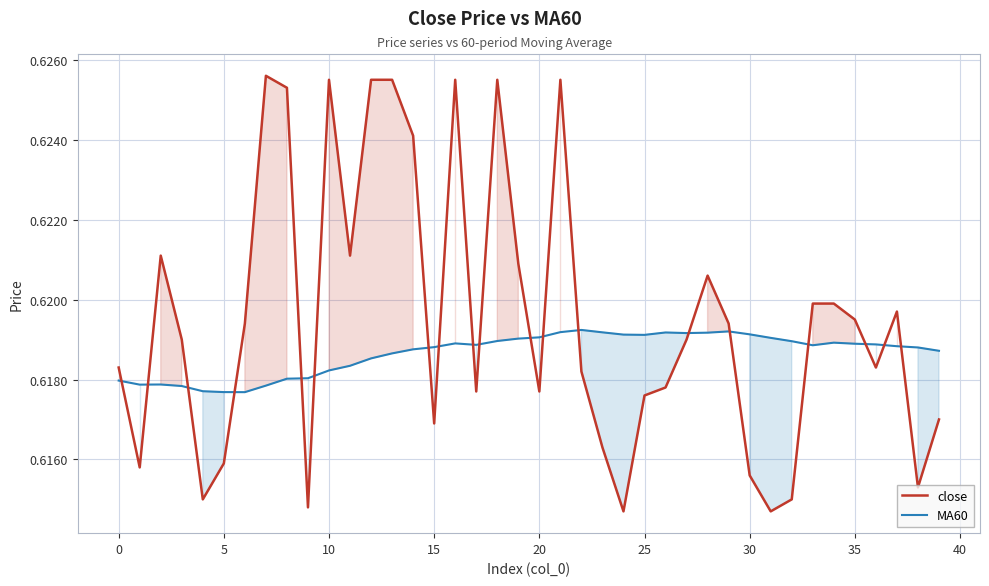

What is the label of the 18th point from the left?

17